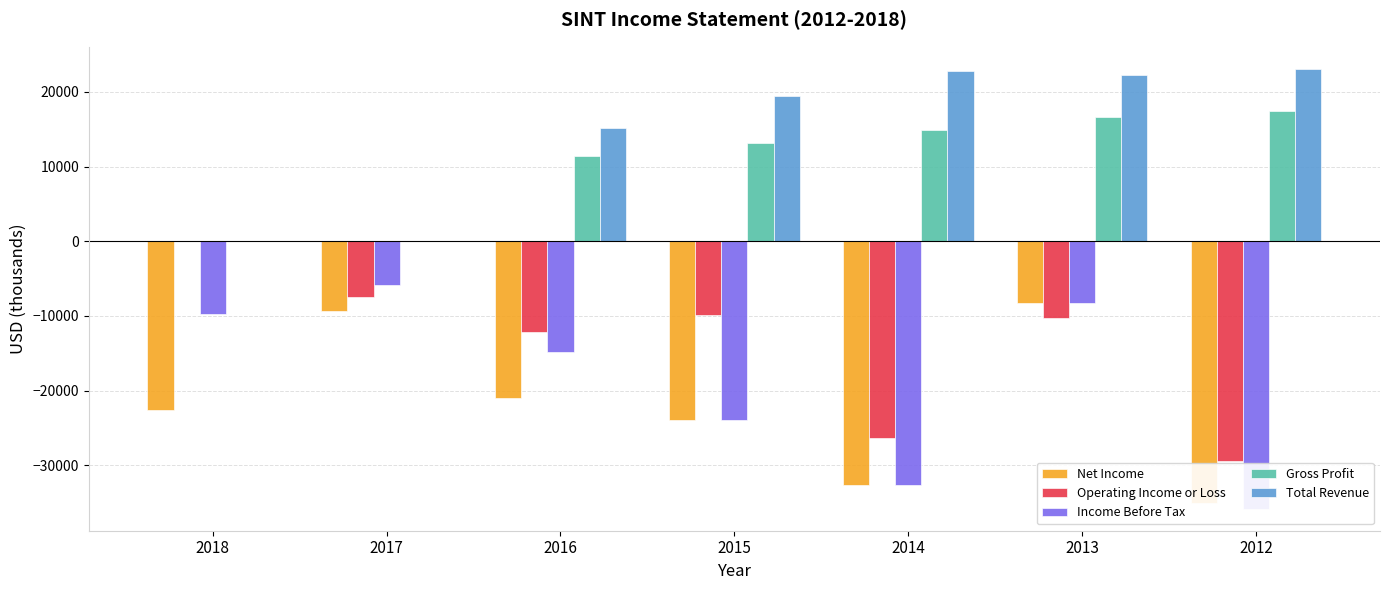

What is the difference between the highest and lowest values at 2015?

43400